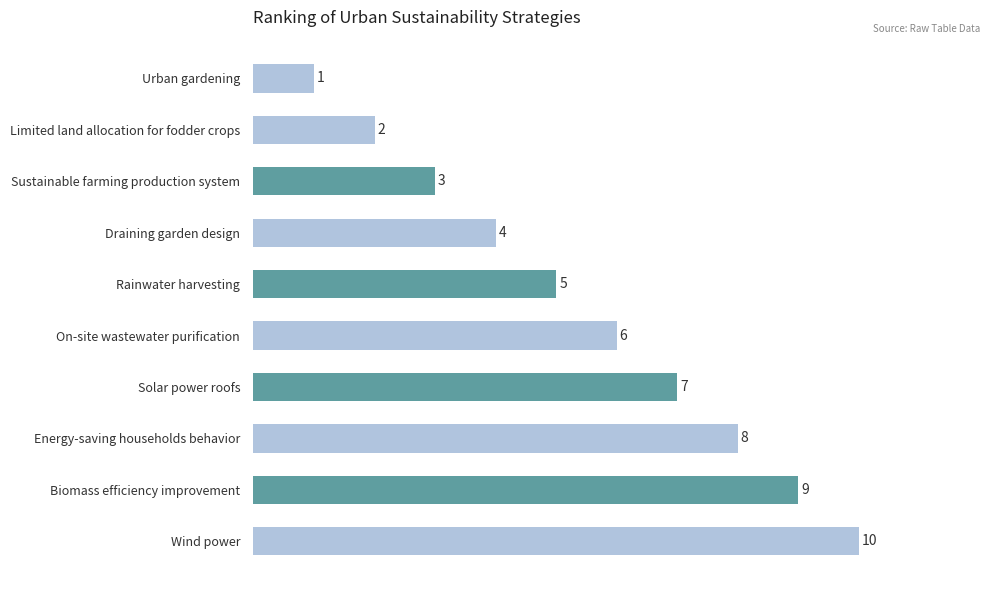

What is the label of the 2nd bar from the bottom?

Biomass efficiency improvement